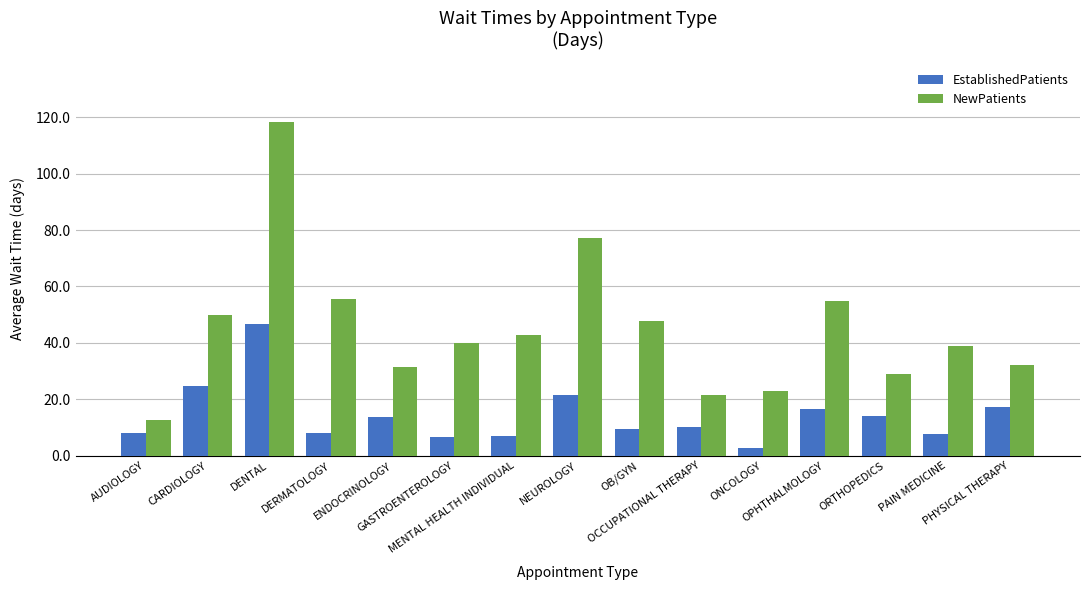

What is the sum of the EstablishedPatients values at AUDIOLOGY and OPHTHALMOLOGY?

24.6